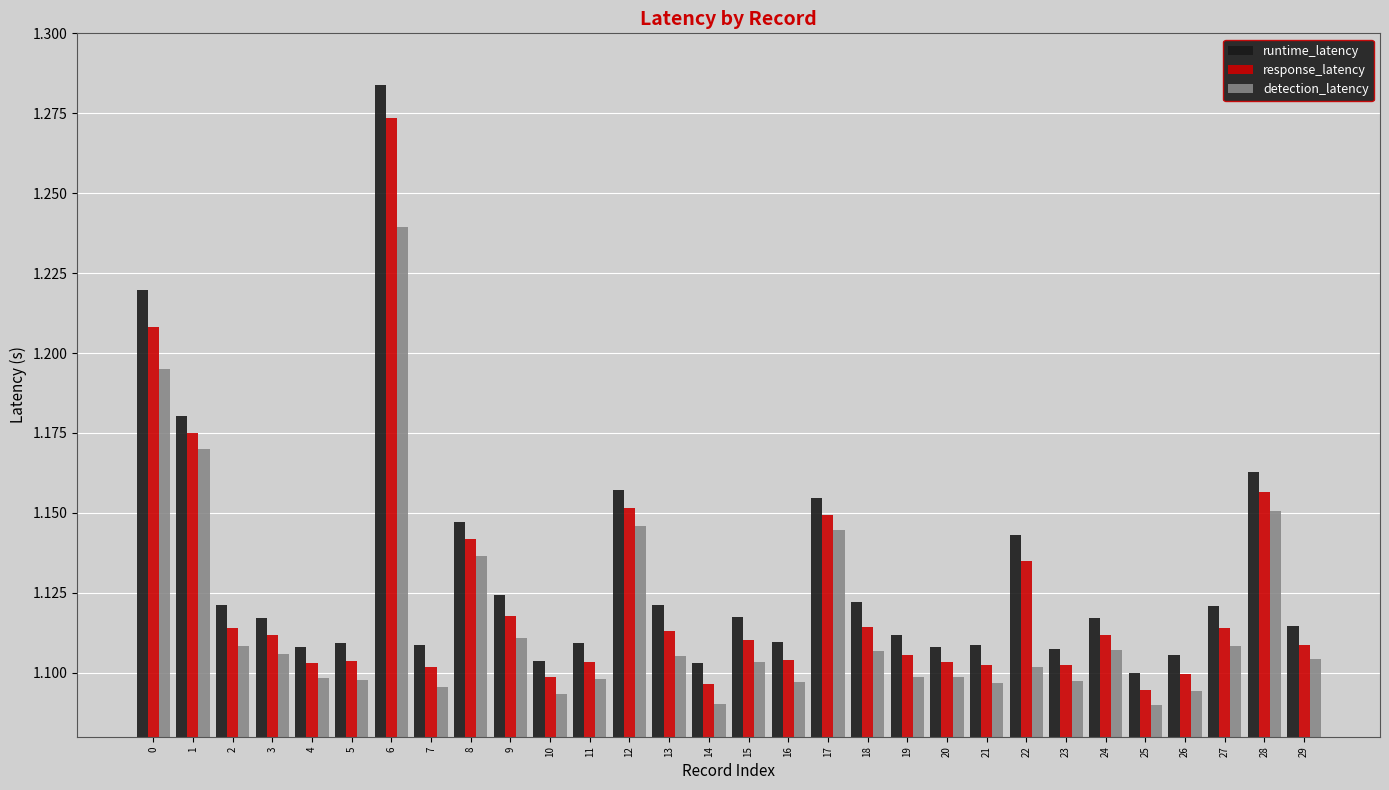

What is the sum of all detection_latency values?

33.5